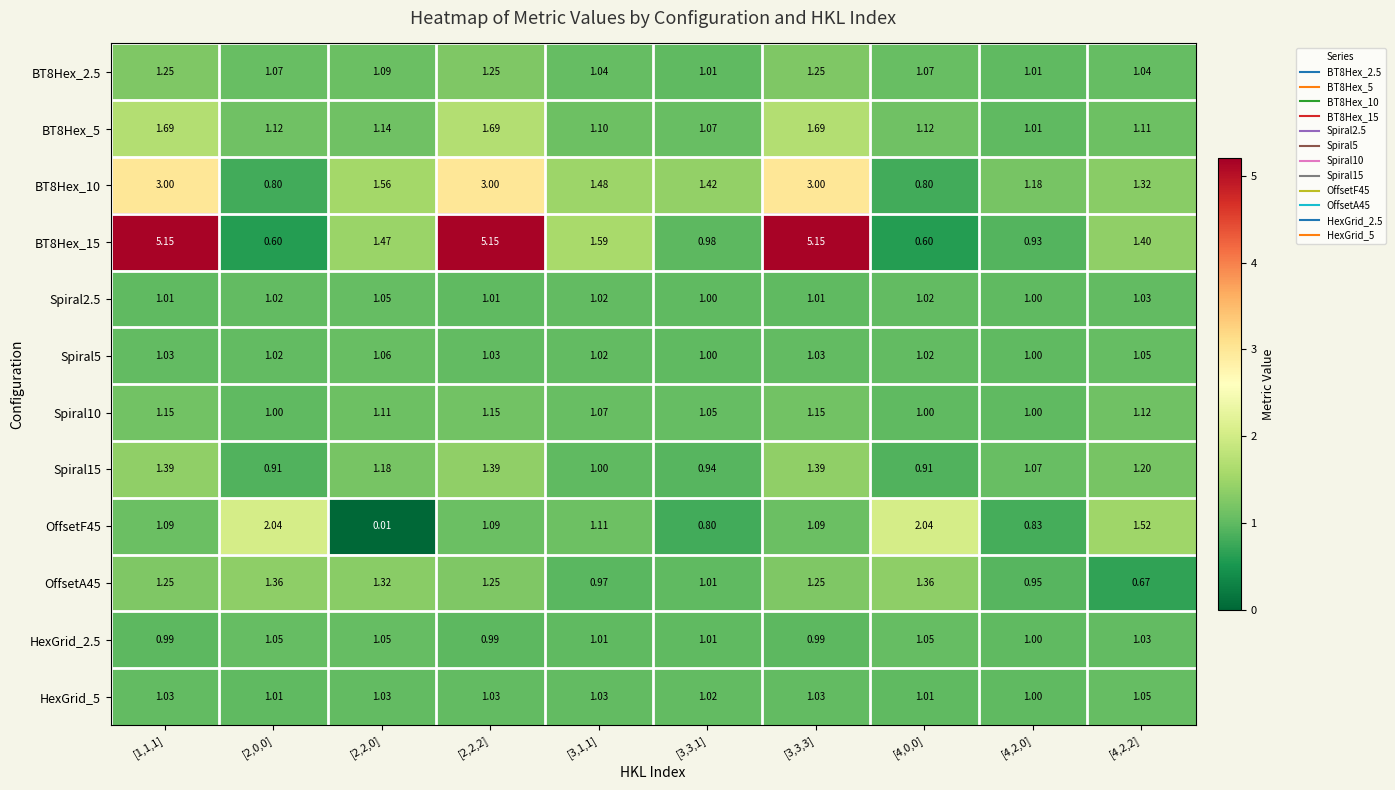

How many distinct data groups are displayed?

12